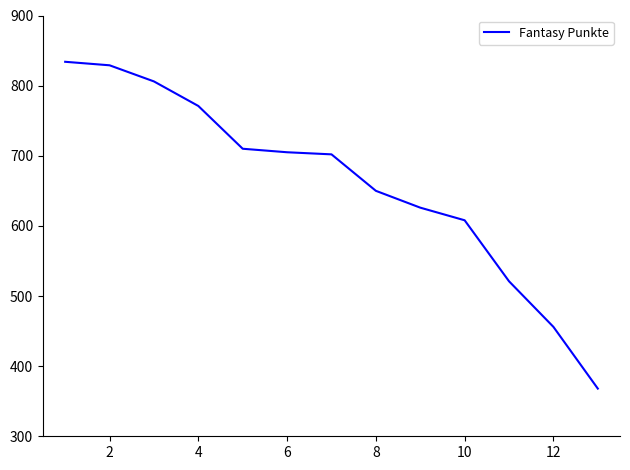

What is the smallest value displayed?

368